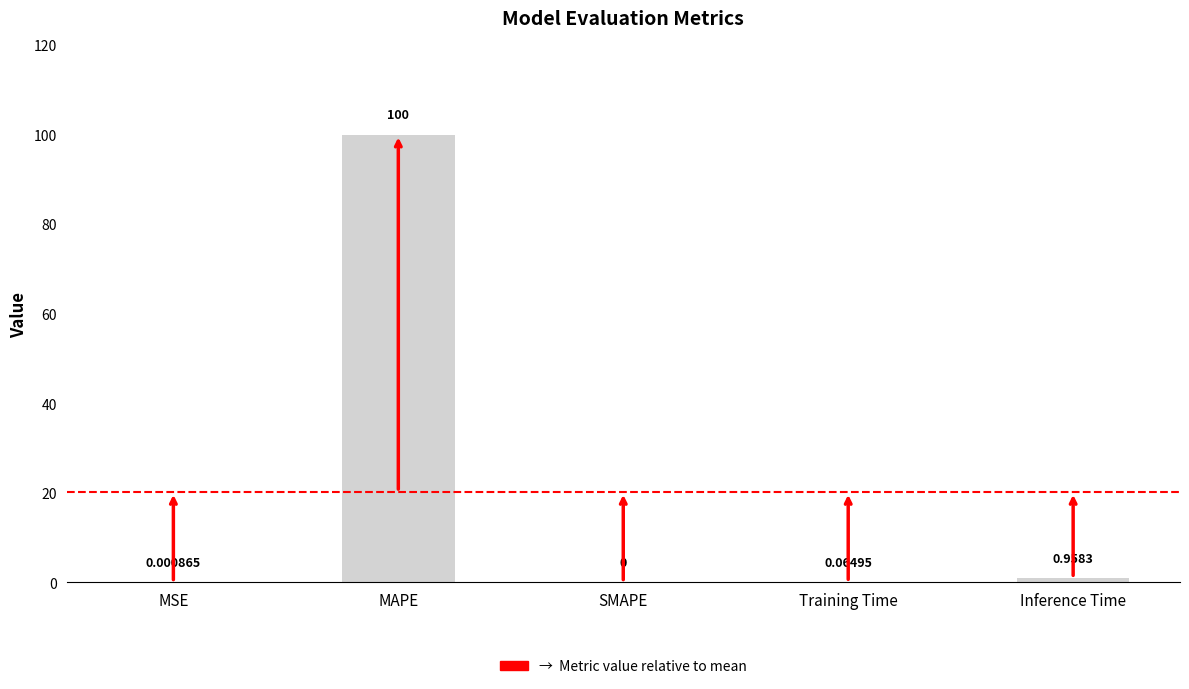

What is the change in value from MSE to Inference Time?

+1.0